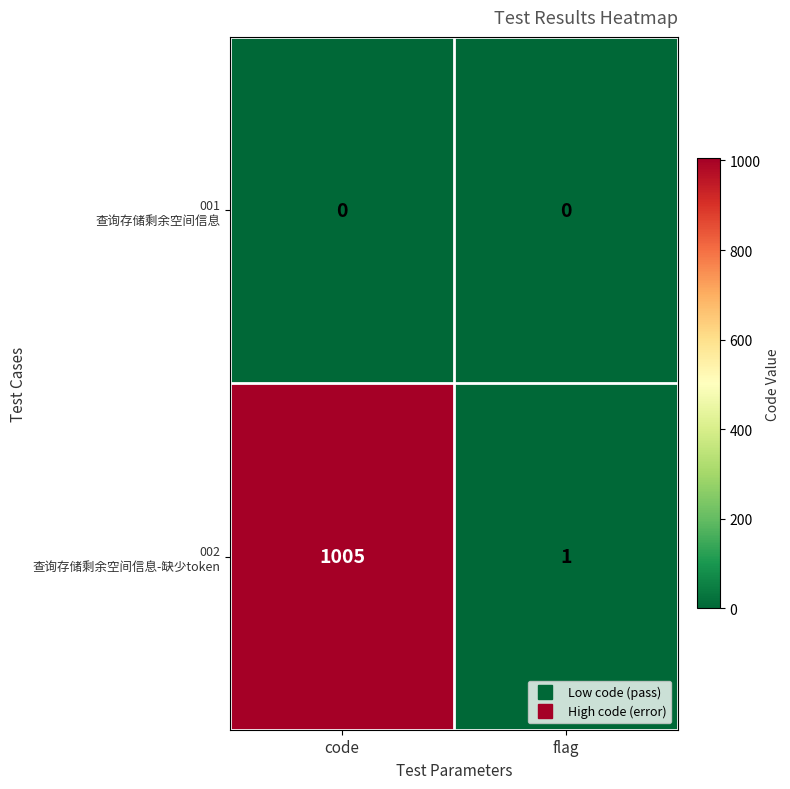

What is the total value across all series at flag?

1